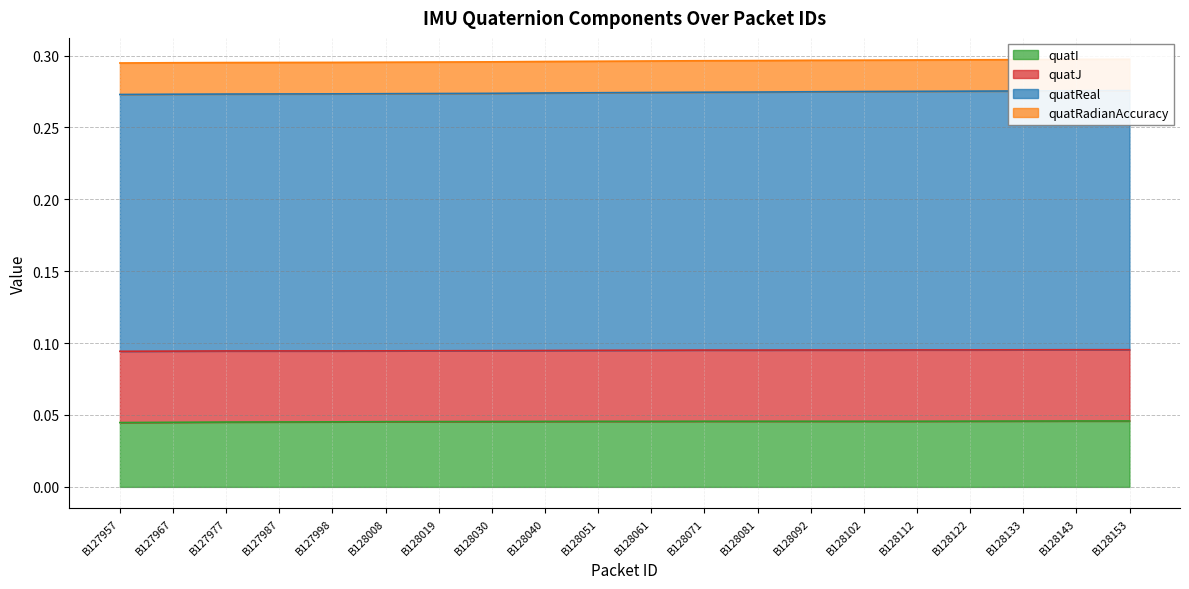

The quatI series shows 0.1 at B128153. True or false?

False